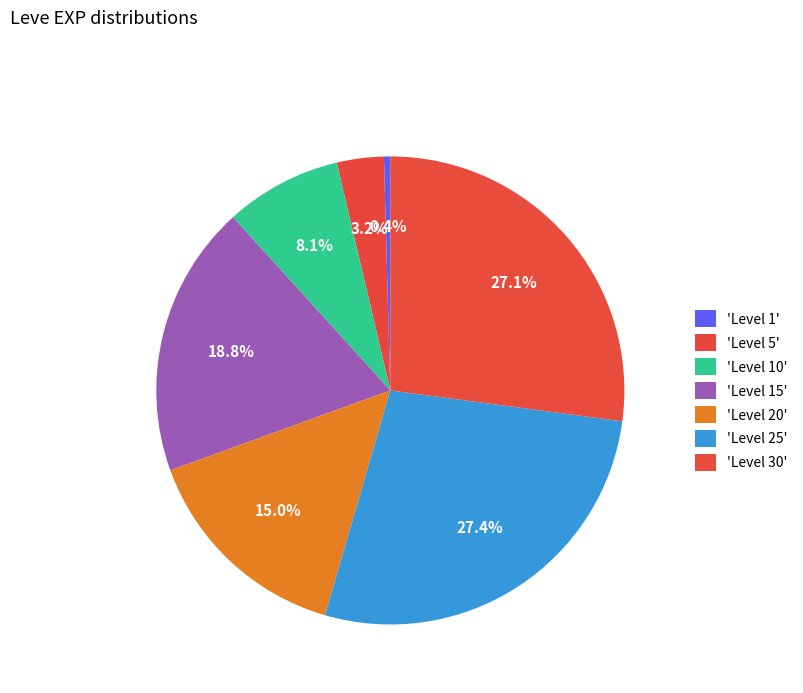

How many slices are in this pie chart?

7